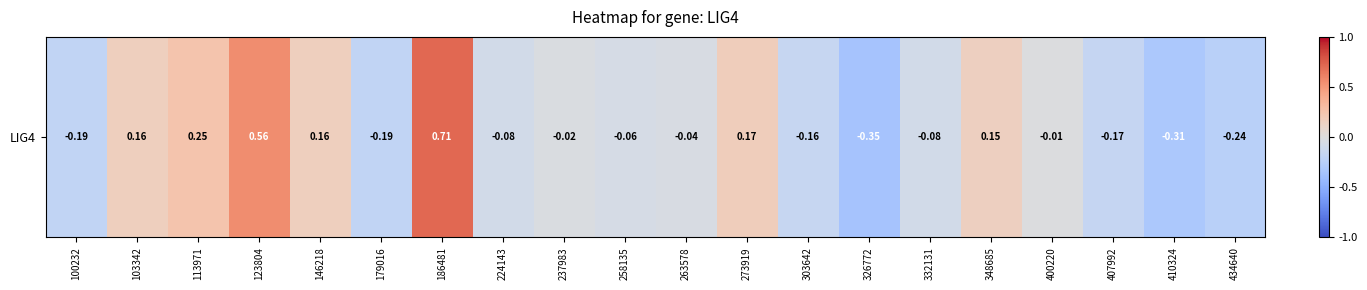

Reading left to right, list all the values displayed in this chart.

-0.2	0.2	0.2	0.6	0.2	-0.2	0.7	-0.1	-0.0	-0.1	-0.0	0.2	-0.2	-0.4	-0.1	0.1	-0.0	-0.2	-0.3	-0.2